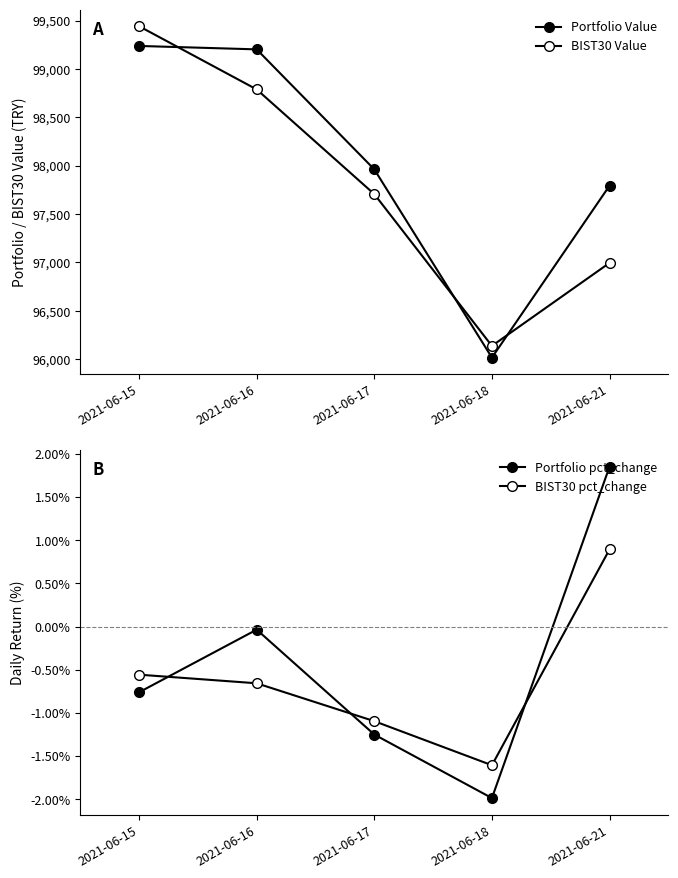

What is the difference between the Portfolio pct_change values at 2021-06-16 and 2021-06-18?

2.0